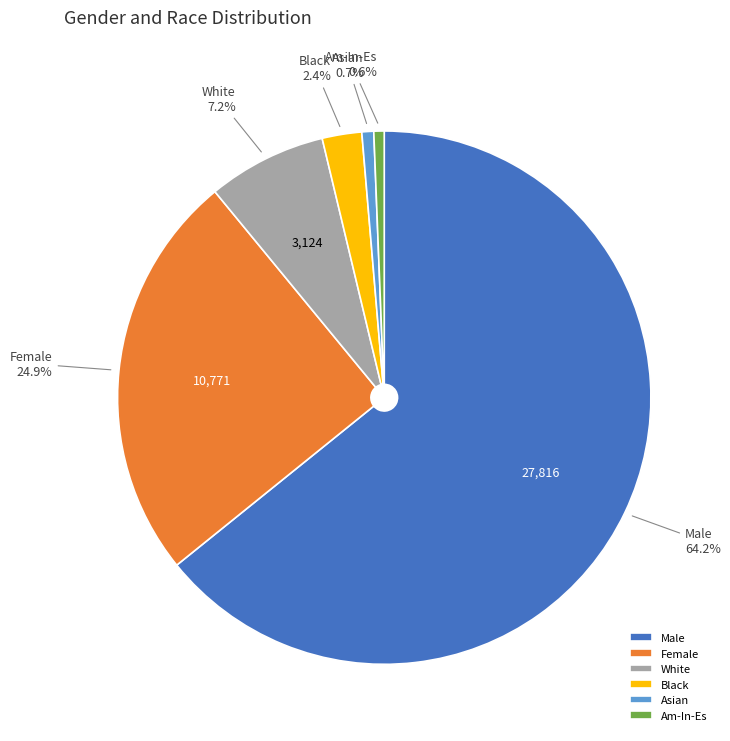

Which category accounts for the majority?

Male